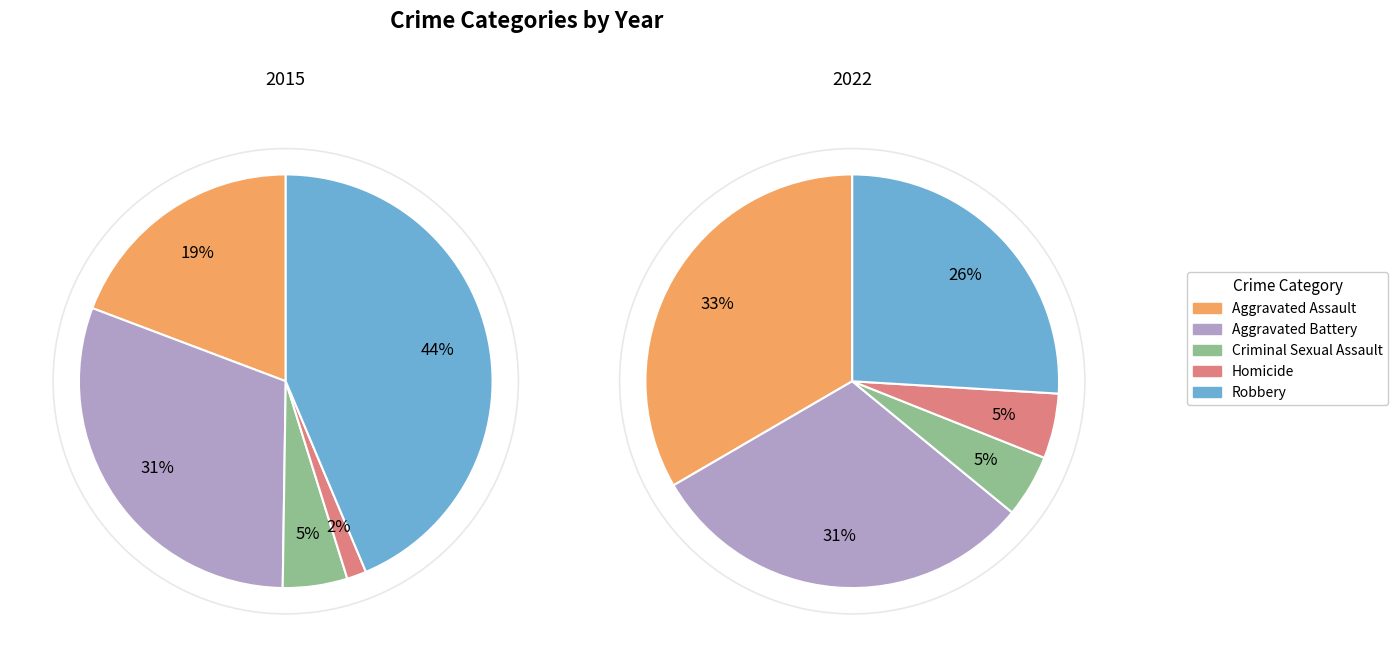

The Robbery slice represents 21% of the pie. True or false?

False